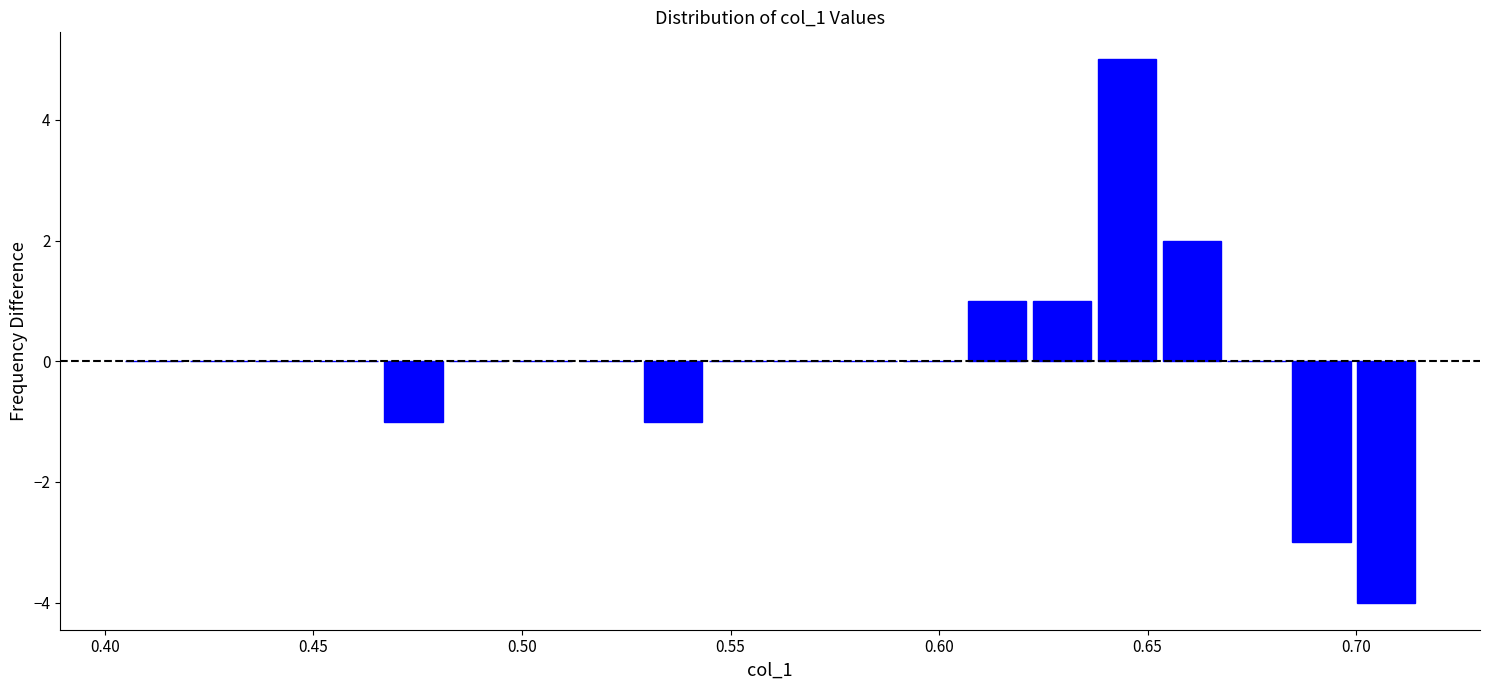

Around what value on the x-axis is the tallest bar? Give the approximate position of its centre, as read against the axis.

0.645